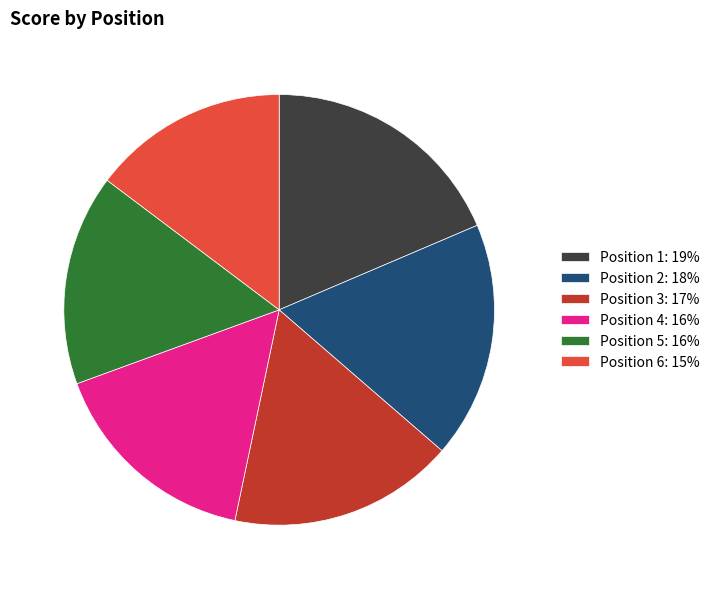

Approximately how many times larger is the value at Position 5: 16% compared to Position 6: 15%?

1.1